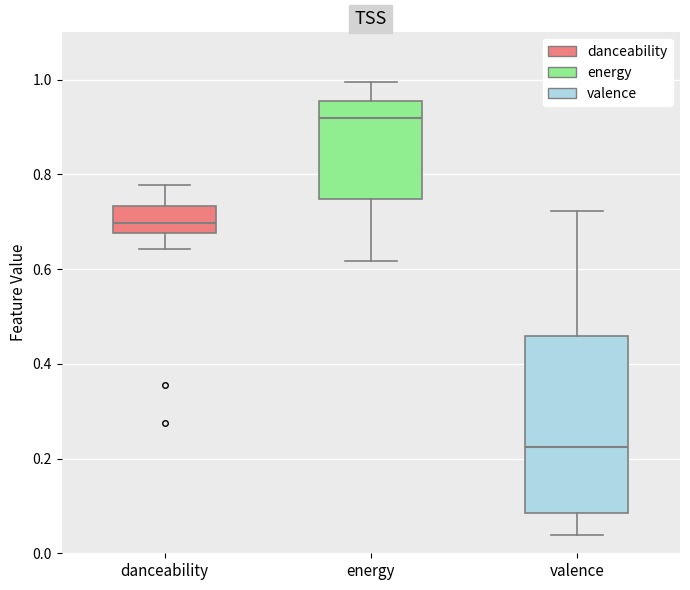

Reading left to right, read every box against the y-axis: the position of its median line, the range the box covers, and the ends of its whiskers. The values are not printed on the chart, so give them approximately, as read against the axis.

danceability: median 0.70, box 0.68 to 0.74, whiskers 0.64 to 0.78
energy: median 0.92, box 0.74 to 0.96, whiskers 0.62 to 1.00
valence: median 0.22, box 0.08 to 0.46, whiskers 0.04 to 0.72